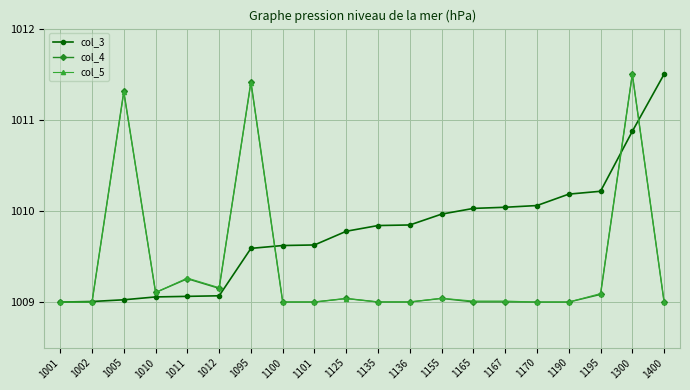

What are all the series names shown in the legend?

col_3, col_4, col_5